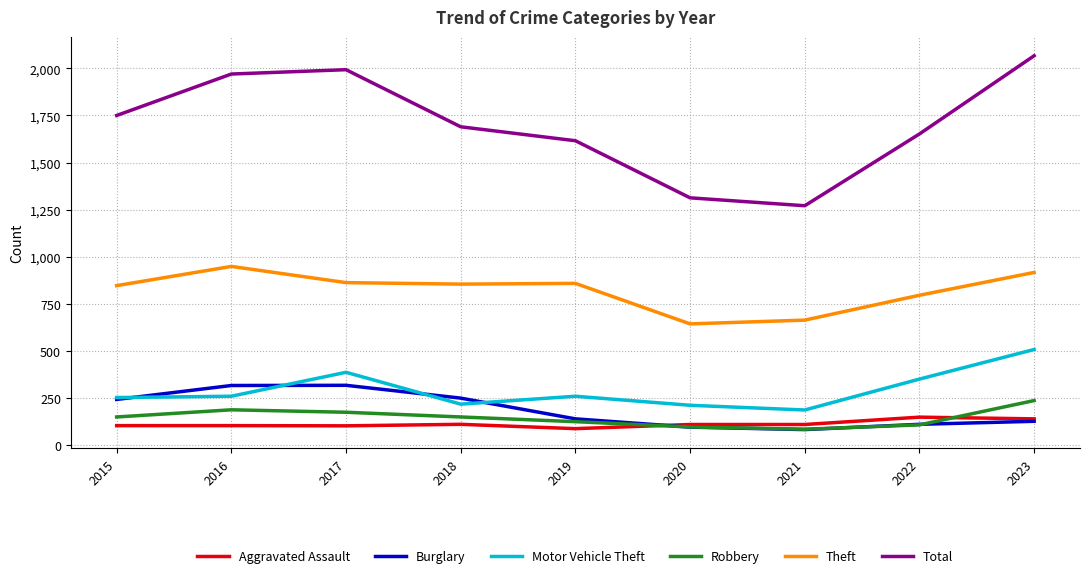

What are all the series names shown in the legend?

Aggravated Assault, Burglary, Motor Vehicle Theft, Robbery, Theft, Total